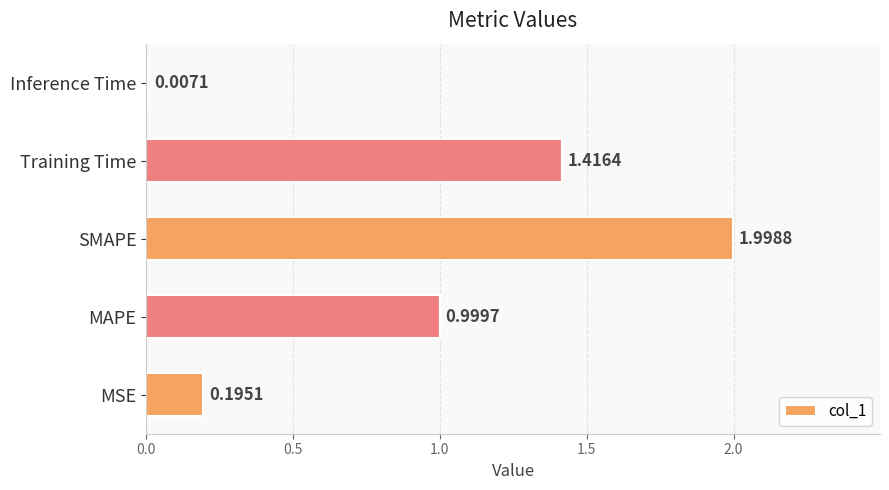

Which has a higher value, MAPE or Training Time?

Training Time